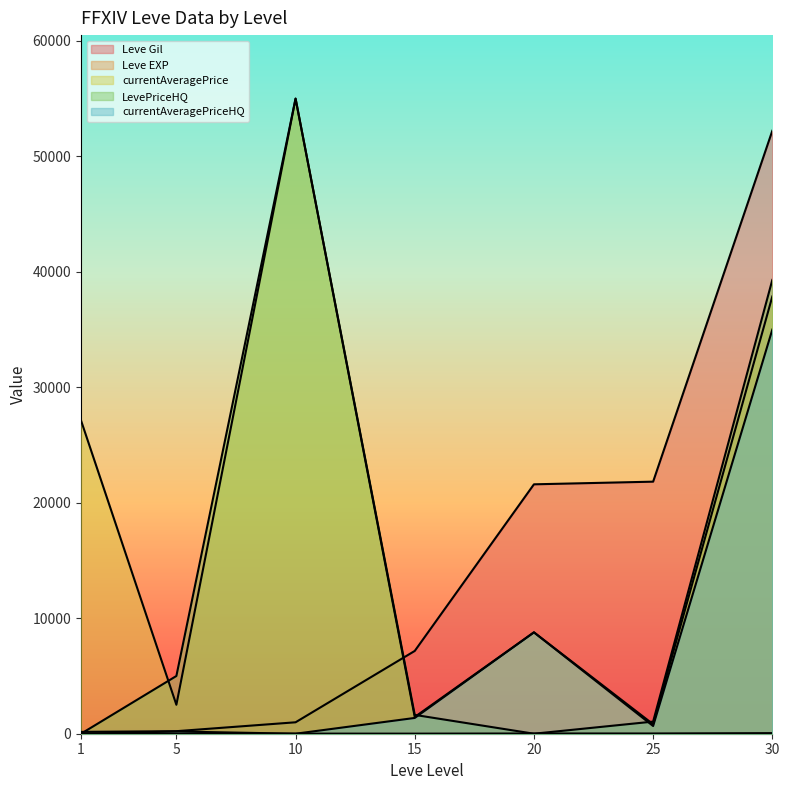

How many lines are shown in the chart?

5